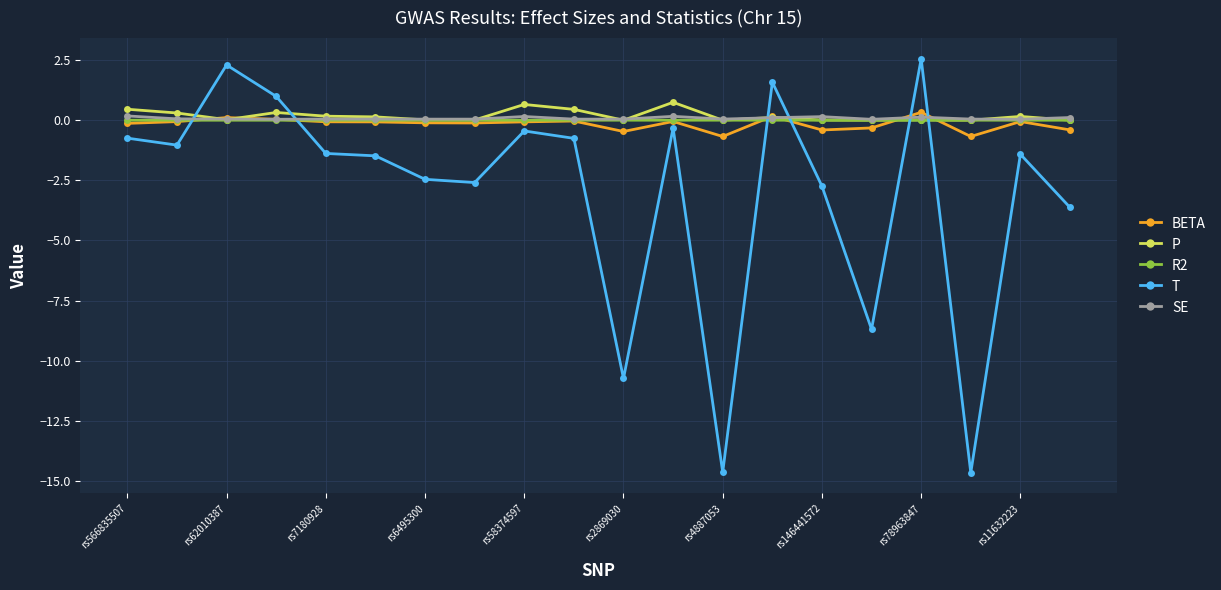

Which series has the widest spread of values?

T